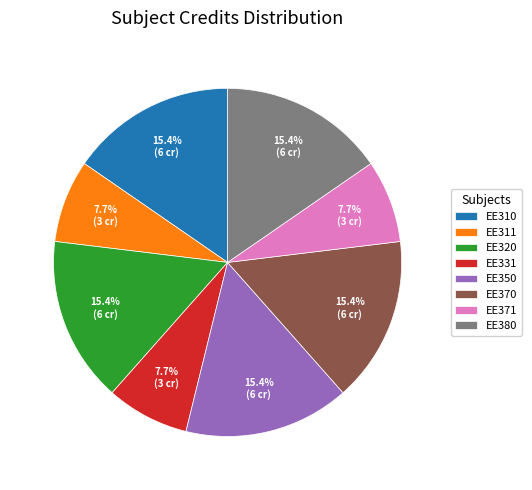

What percentage is NOT represented by EE310?

84.6%